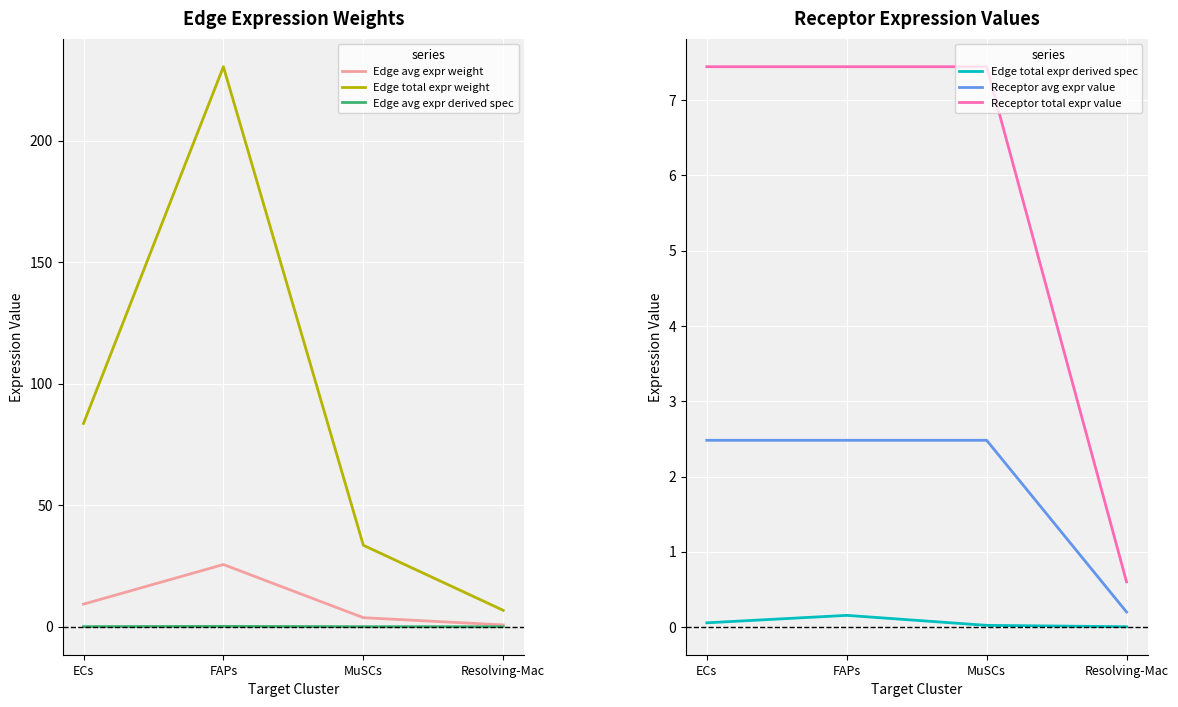

At Resolving-Mac, list the series in order from largest to smallest.

Edge total expr weight, Edge avg expr weight, Receptor total expr value, Receptor avg expr value, Edge total expr derived spec, Edge avg expr derived spec